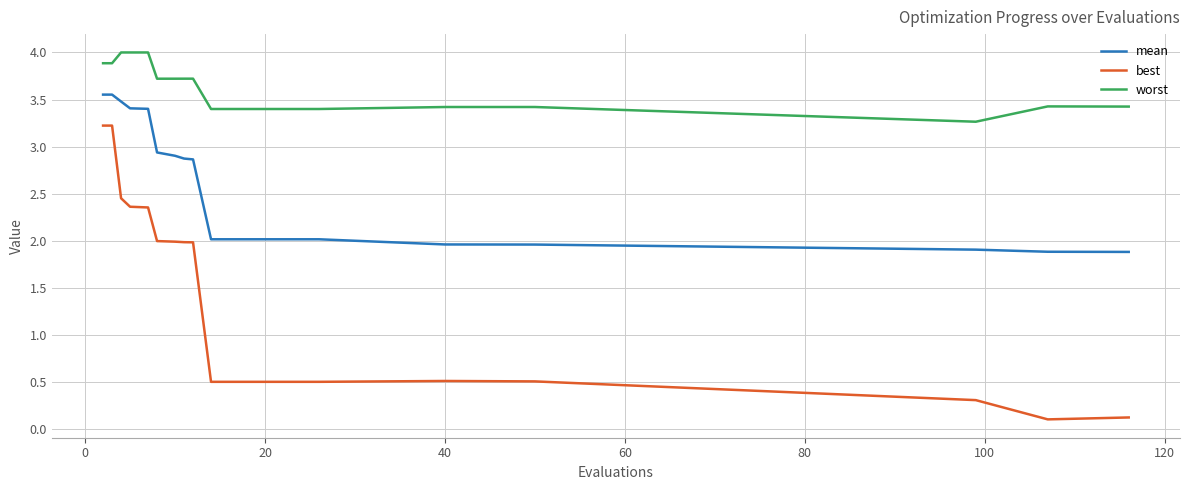

True or false: worst and mean cross at least once.

False